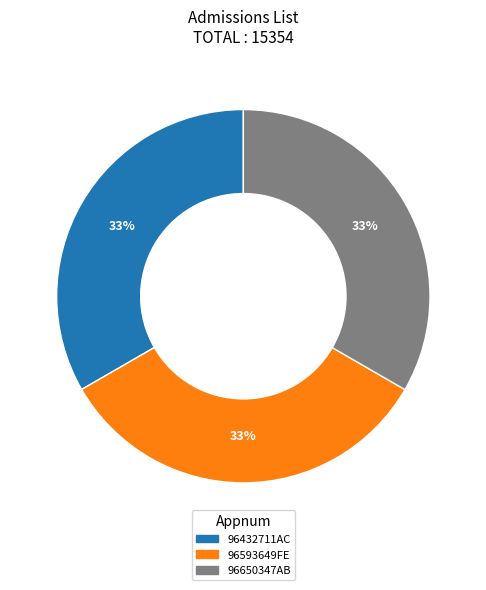

Is it true that 96593649FE is 27% of the pie?

False